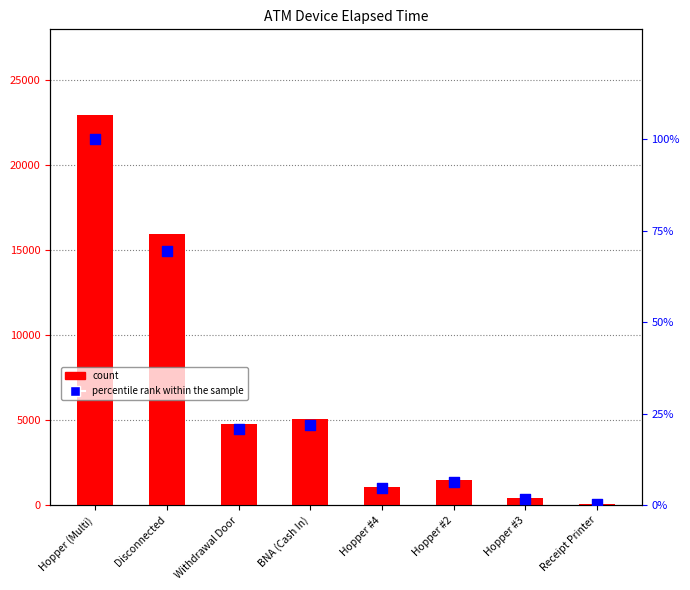

What is the total value across all series at Hopper #2?

1476.4